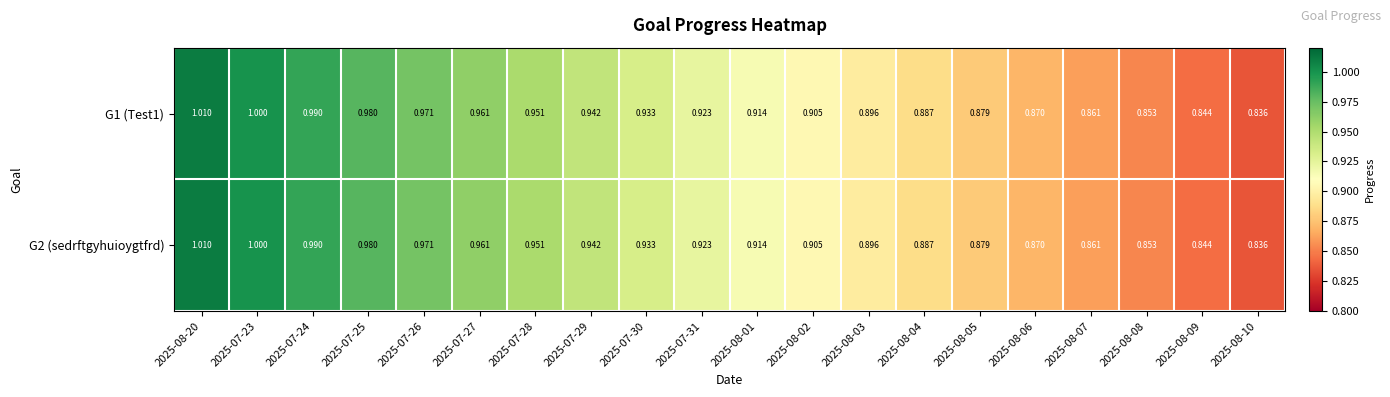

Is the value of G2 (sedrftgyhuioygtfrd) at 2025-08-07 greater than the value of G1 (Test1) at 2025-07-27?

No